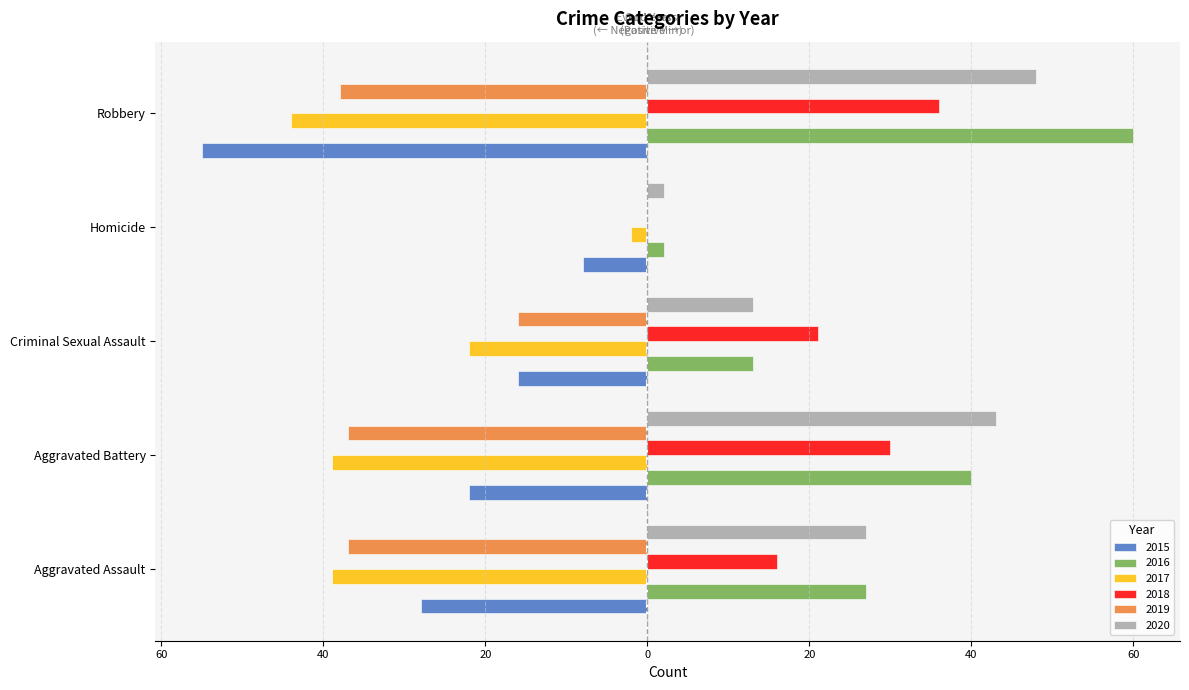

What are all the series names shown in the legend?

2015, 2016, 2017, 2018, 2019, 2020